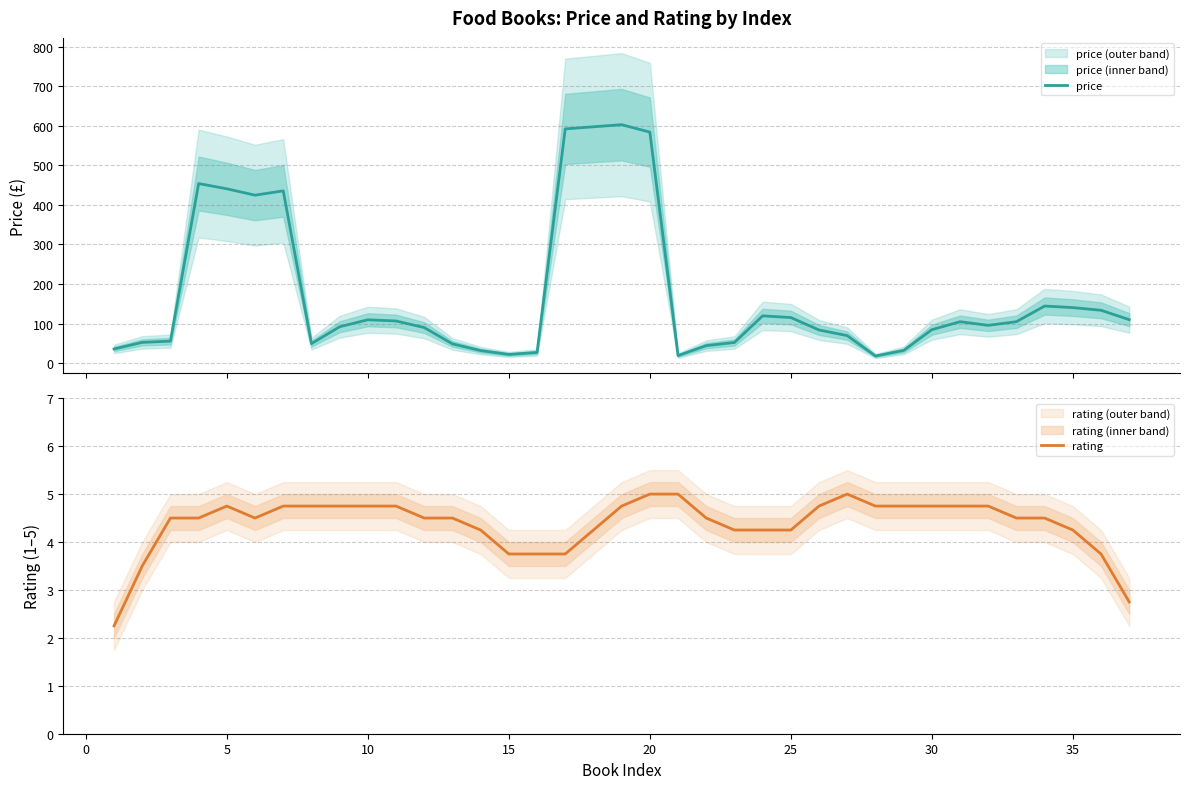

True or false: rating has a value of 4.2 at 25.

True